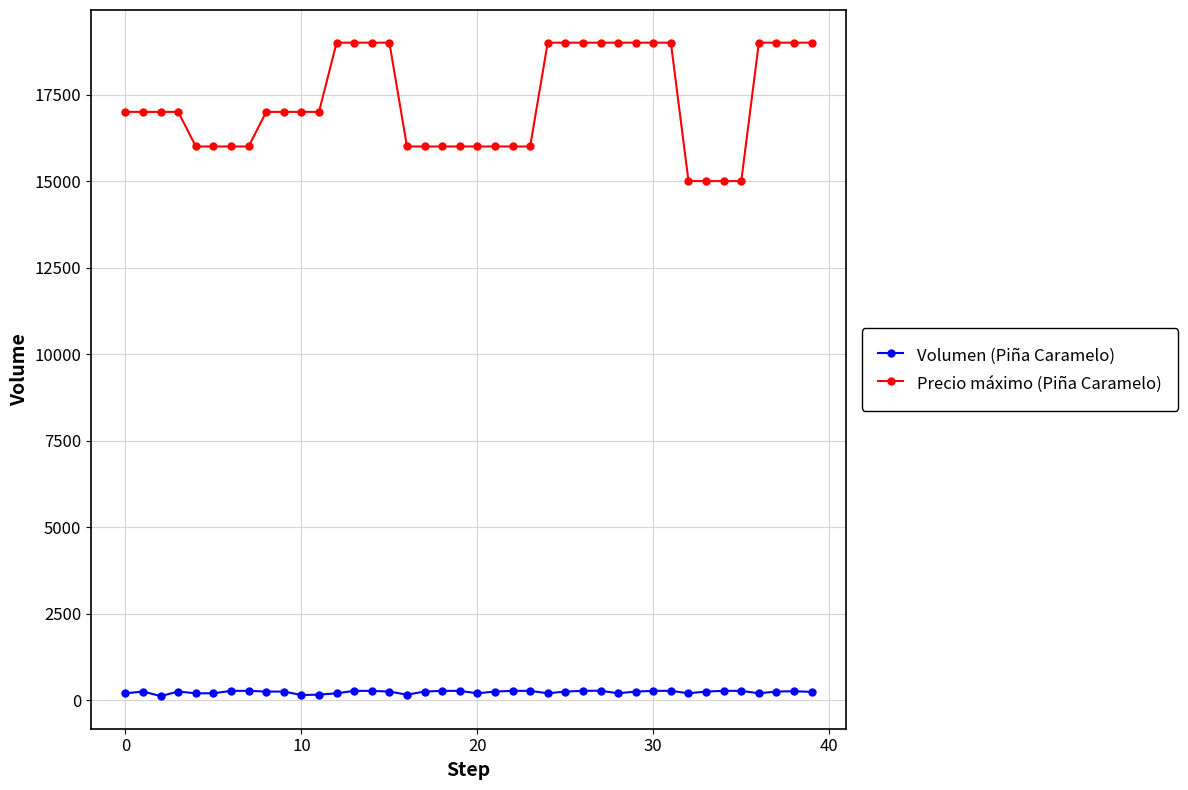

What are all the series names shown in the legend?

Volumen (Piña Caramelo), Precio máximo (Piña Caramelo)